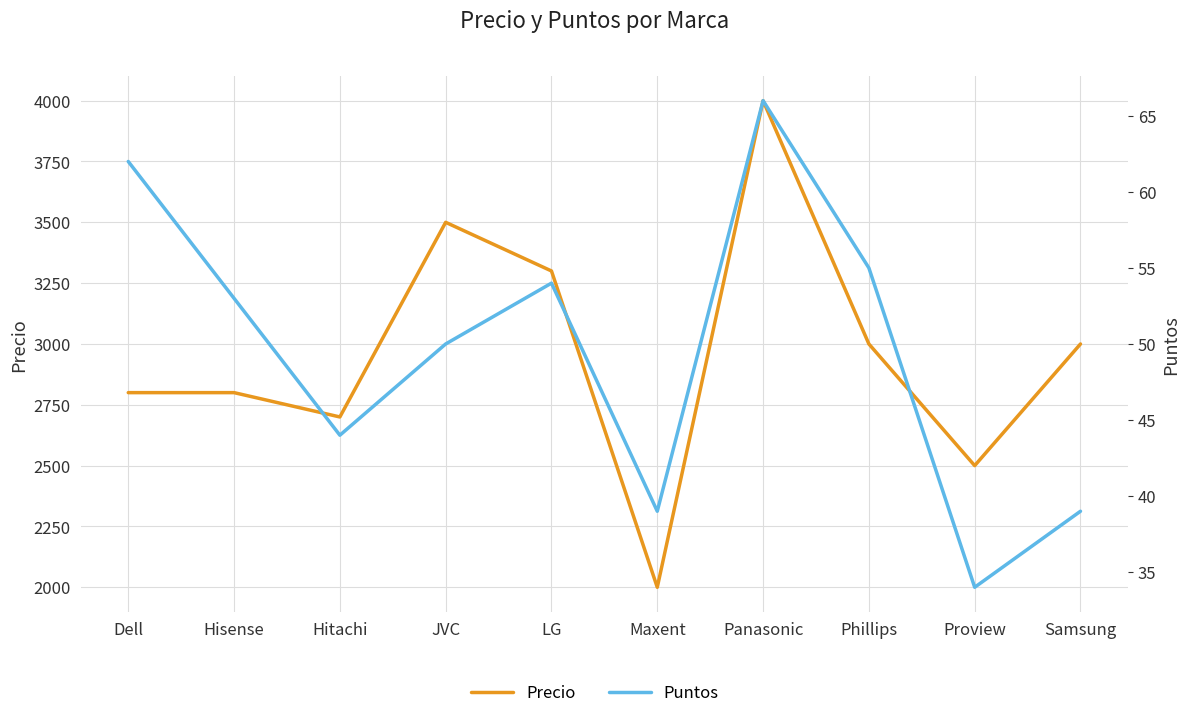

The value of Puntos at LG is 32. True or false?

False